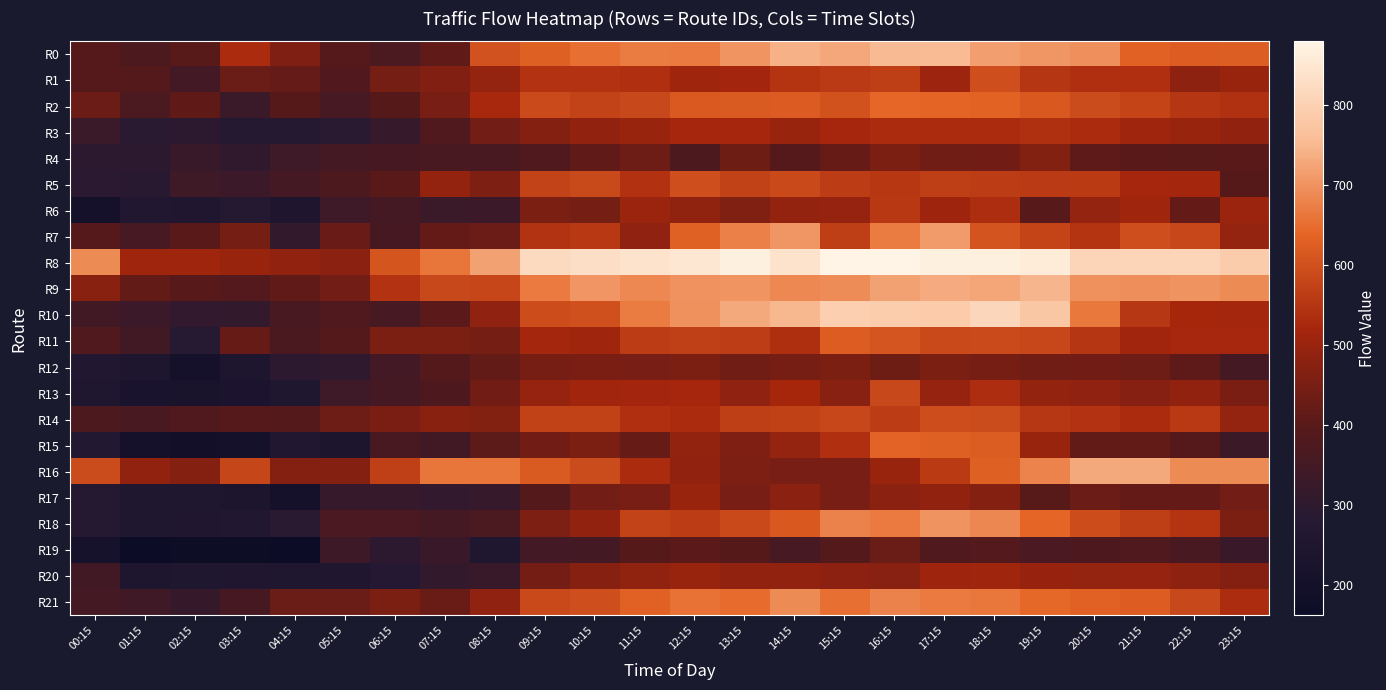

Which category has the lowest value across all series?

01:15